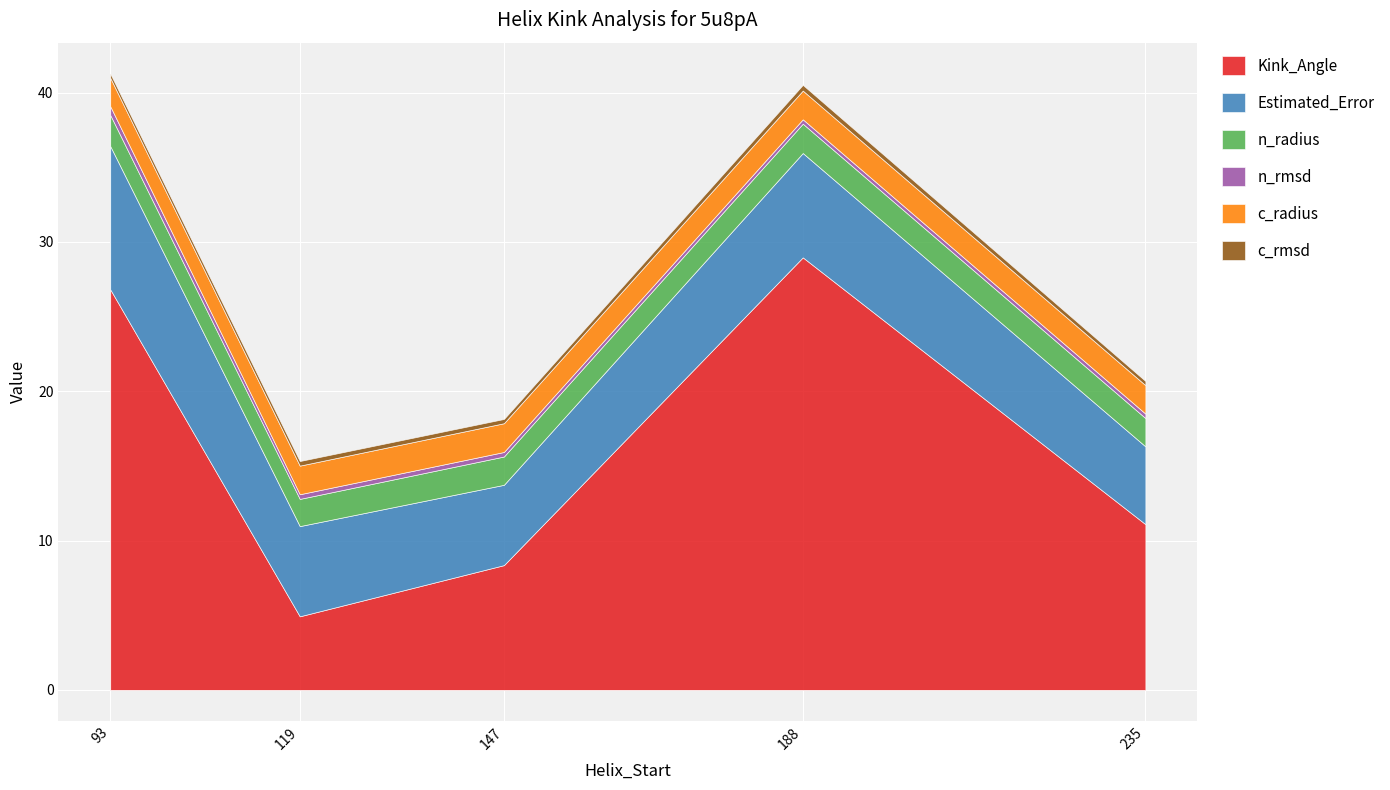

Is it true that c_rmsd equals 0.2 at 188?

False